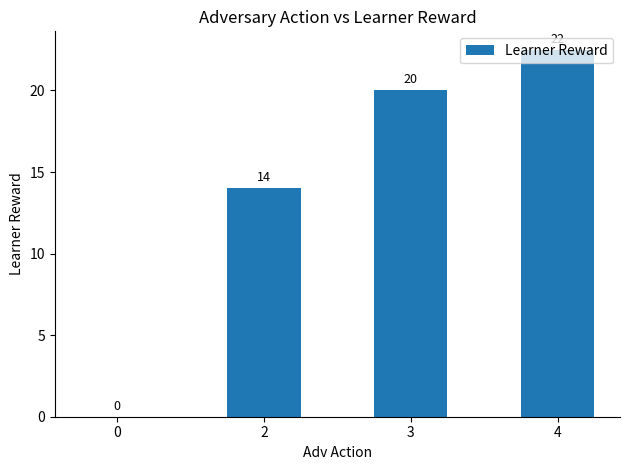

True or false: the data shows 22.5 at 4.

True